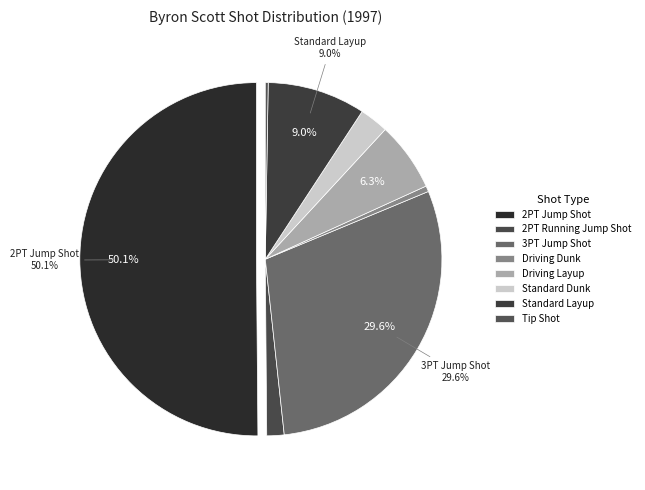

To the nearest percent, what is the difference between the largest and smallest slice percentages?

50%